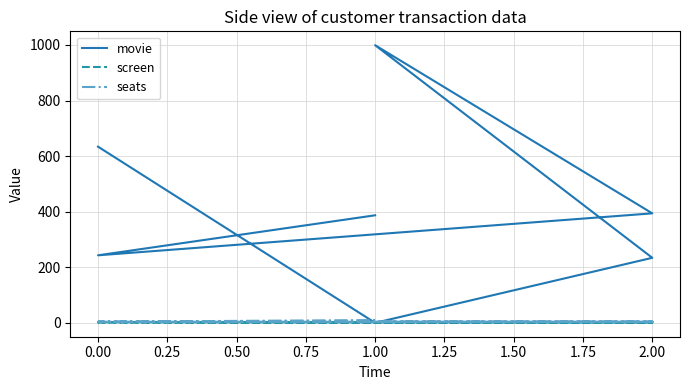

True or false: seats has more than 1 points higher than both neighbors.

False